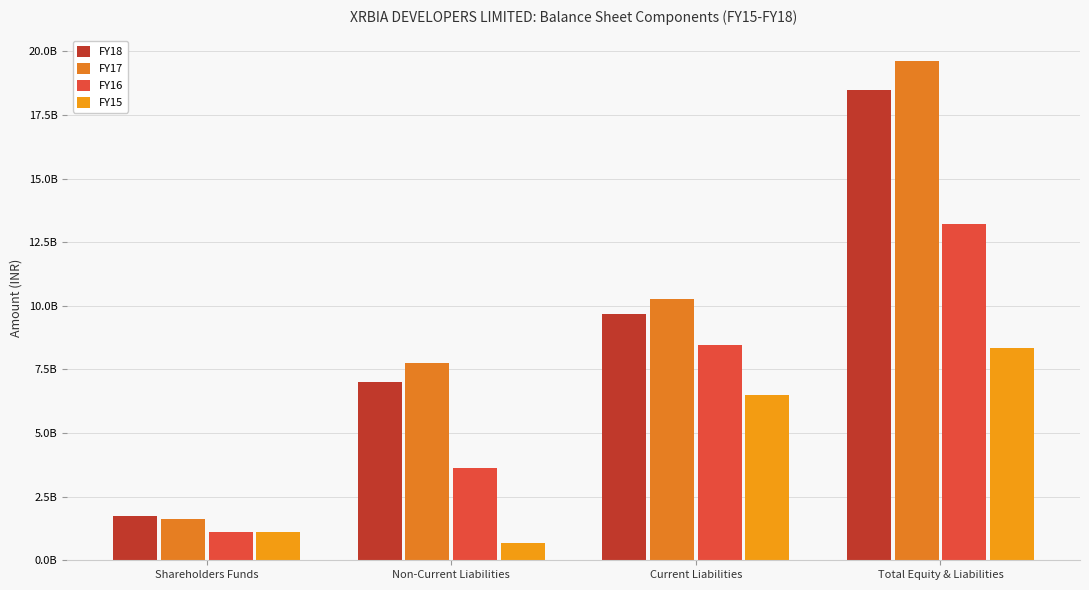

What is the average value of the FY15 series?

4163687350